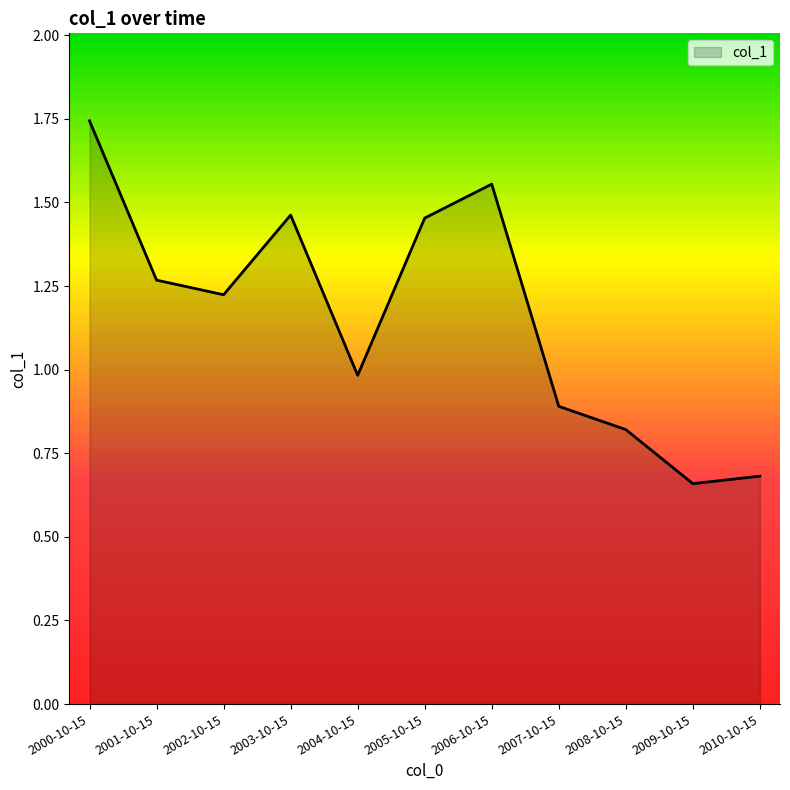

The chart shows a value of 1.2 at 2008-10-15. True or false?

False